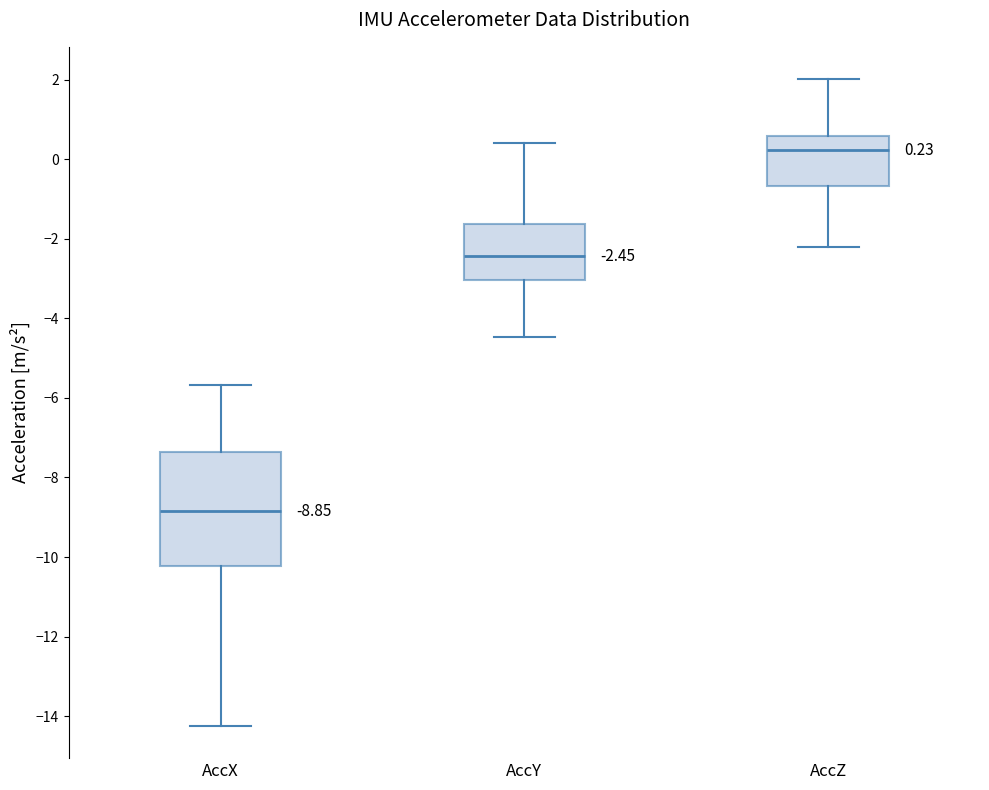

Which box's median line is the highest?

AccZ